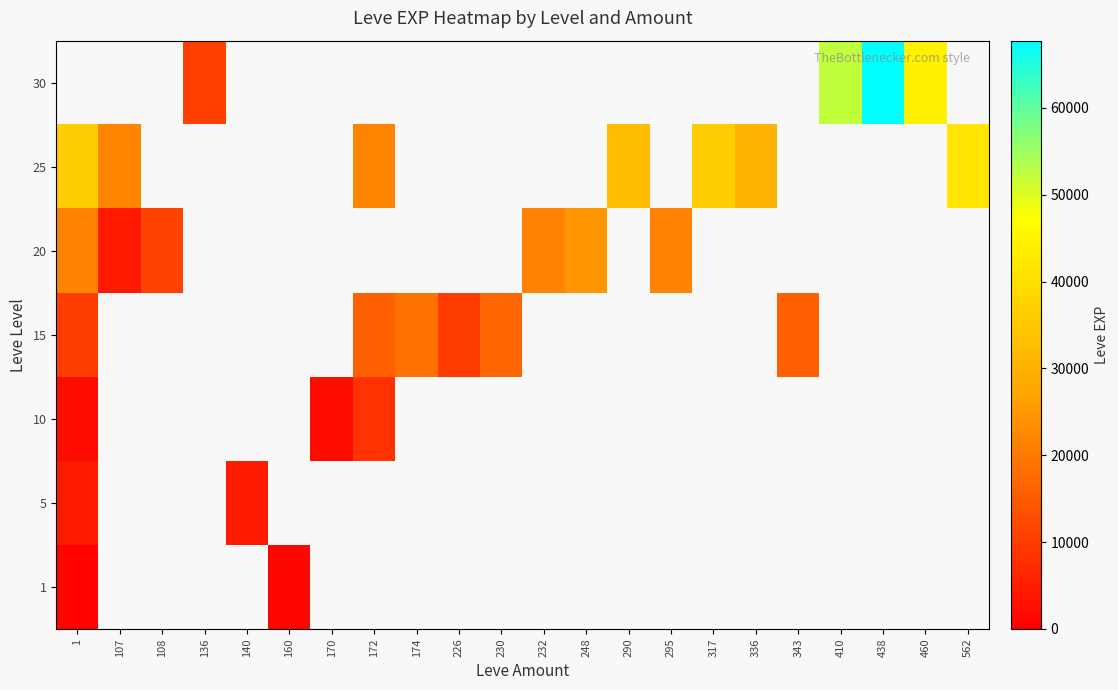

Which category has the lowest value across all series?

1